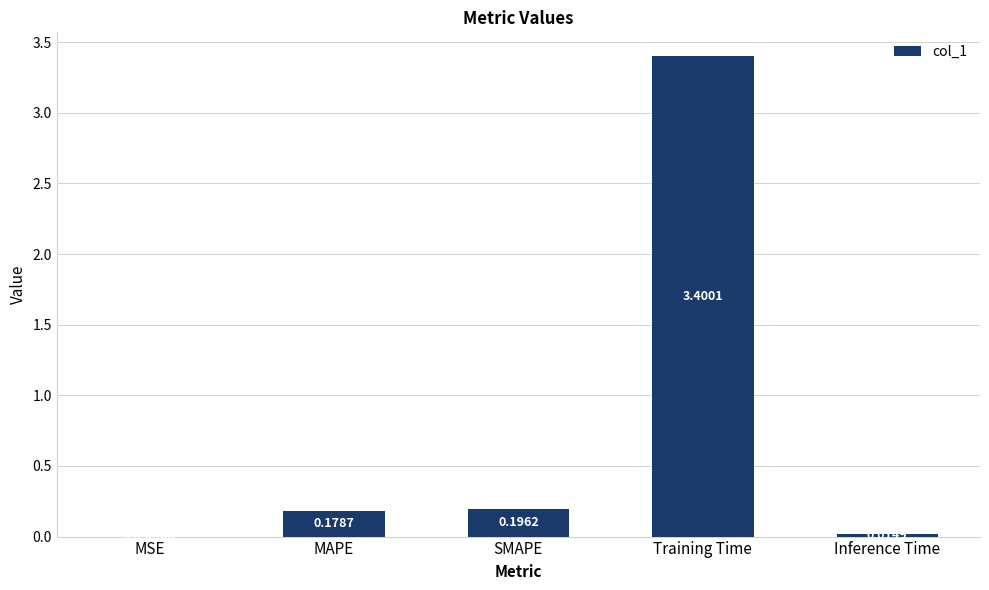

Where is the data nearest to the value 1?

SMAPE